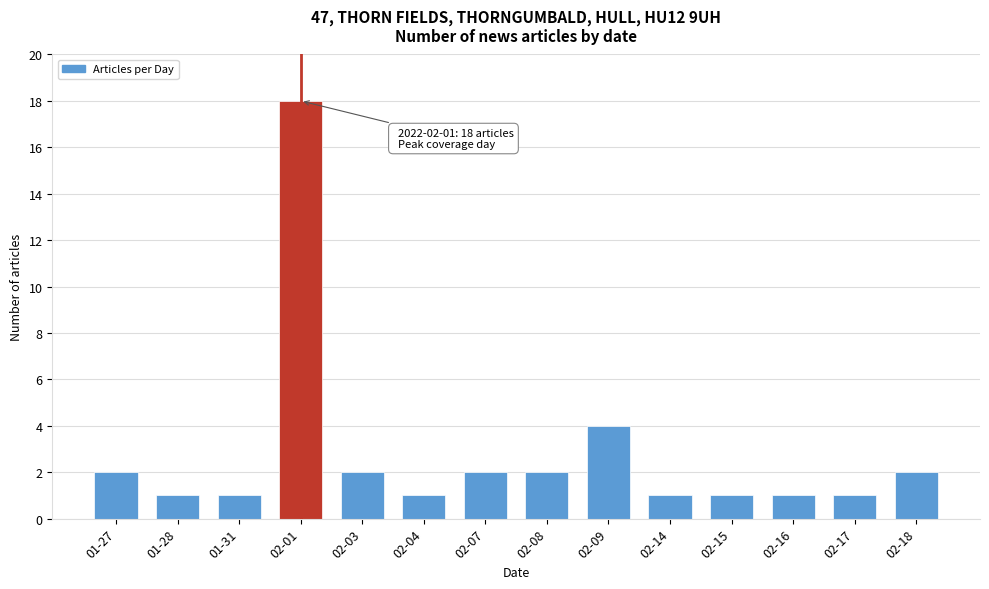

Reading left to right, transcribe all the data shown in this chart.

2	1	1	18	2	1	2	2	4	1	1	1	1	2